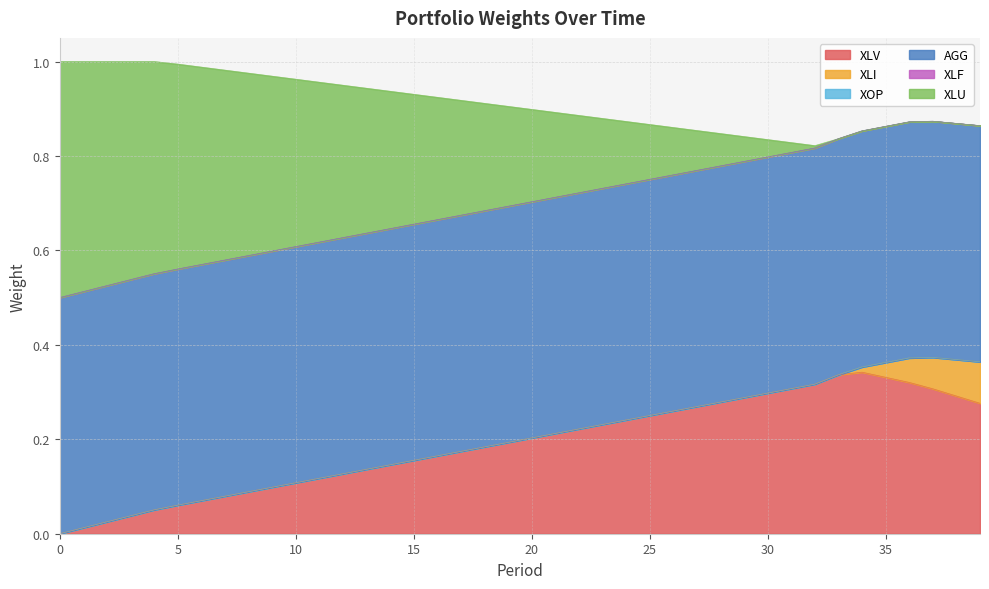

True or false: XLI and XLV cross at least once.

False